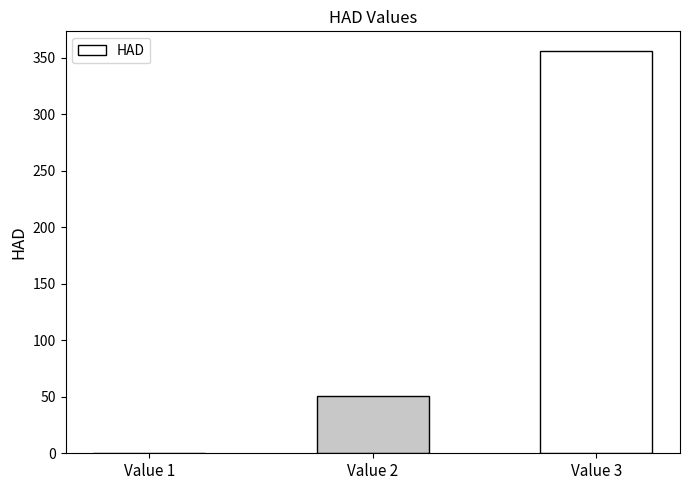

What is the sum of the values at Value 2 and Value 1?

51.0